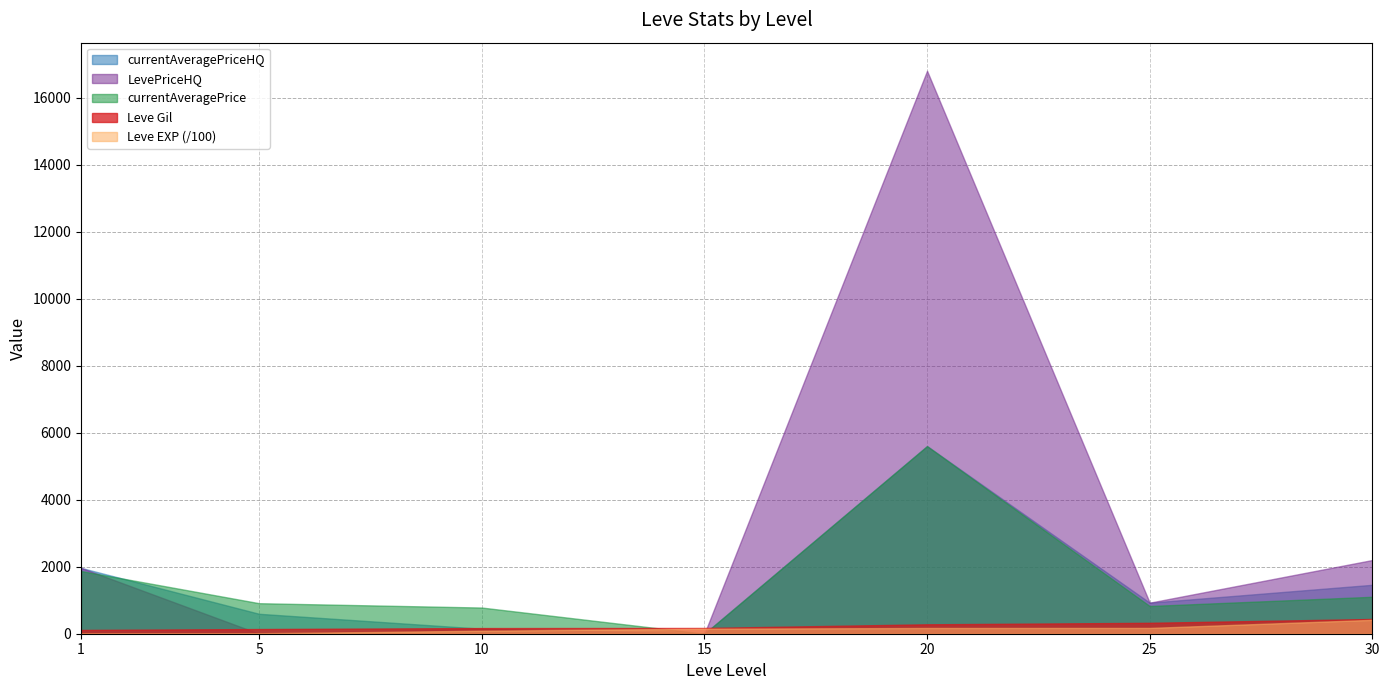

Which series has the largest total across all categories?

LevePriceHQ